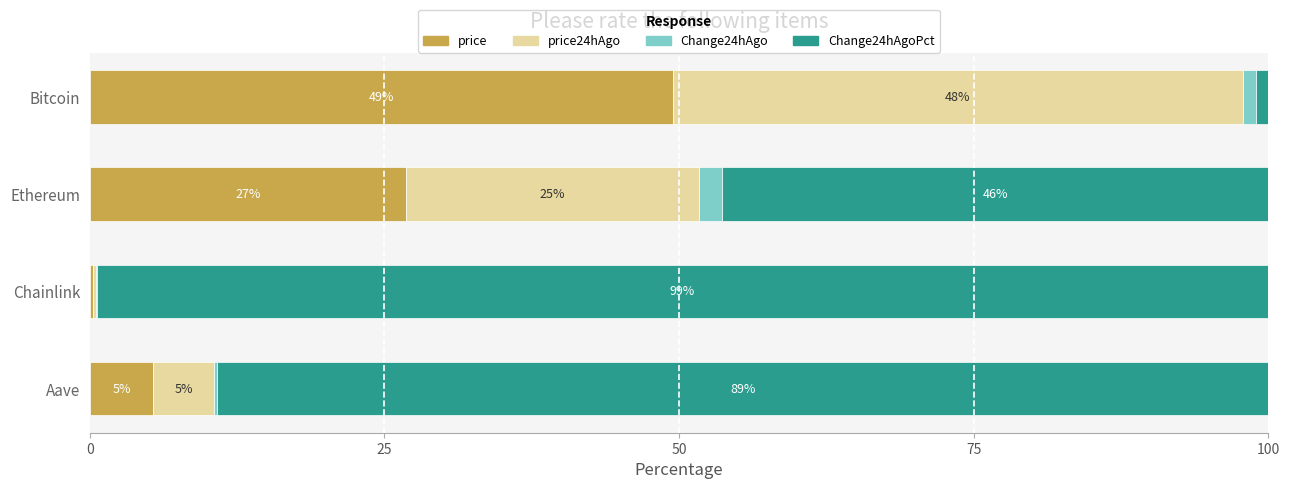

What are all the series names shown in the legend?

price, price24hAgo, Change24hAgo, Change24hAgoPct